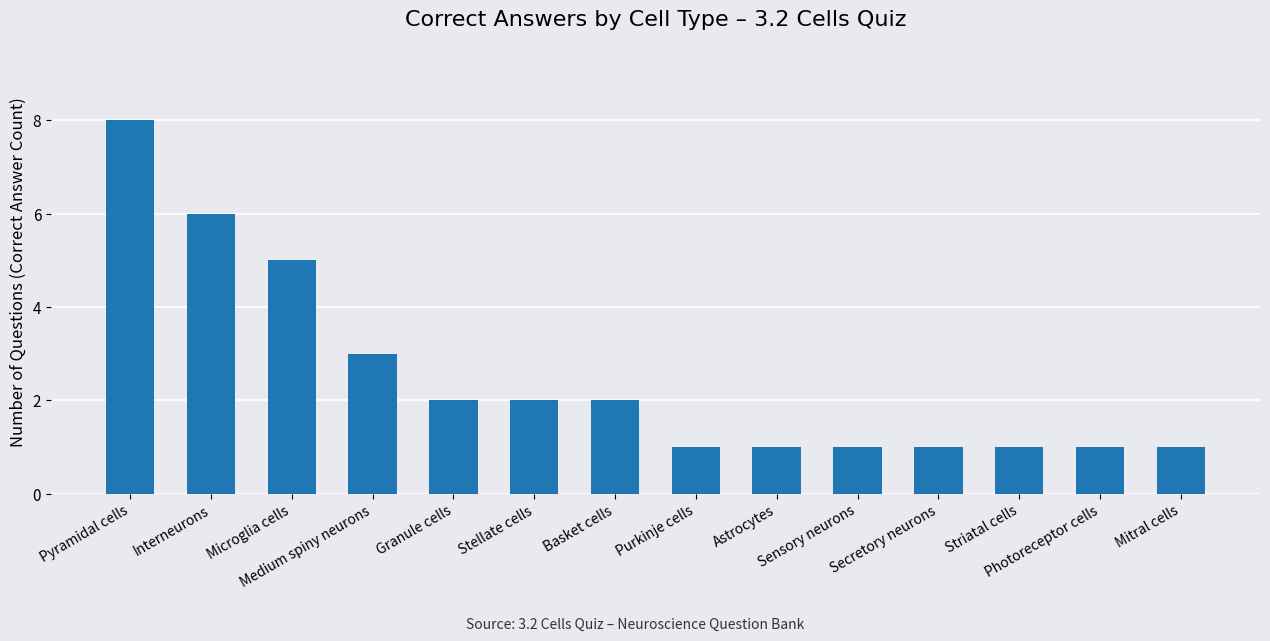

The chart shows a value of 4 at Pyramidal cells. True or false?

False